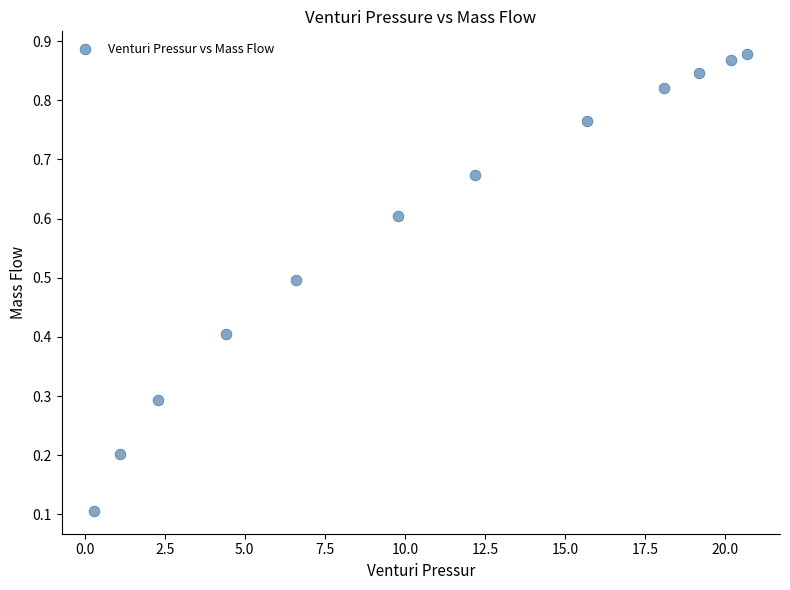

What is the range of X values (max minus min)?

20.4